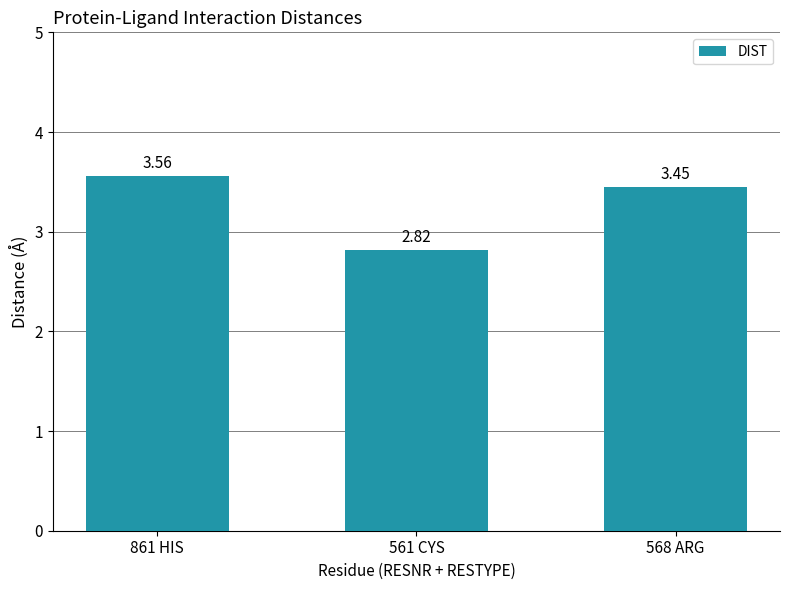

What is the change in value from 561 CYS to 568 ARG?

+0.6